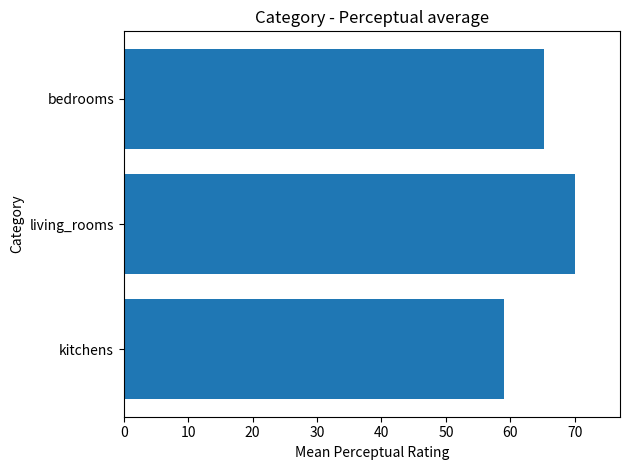

What is the sum of all values?

194.3